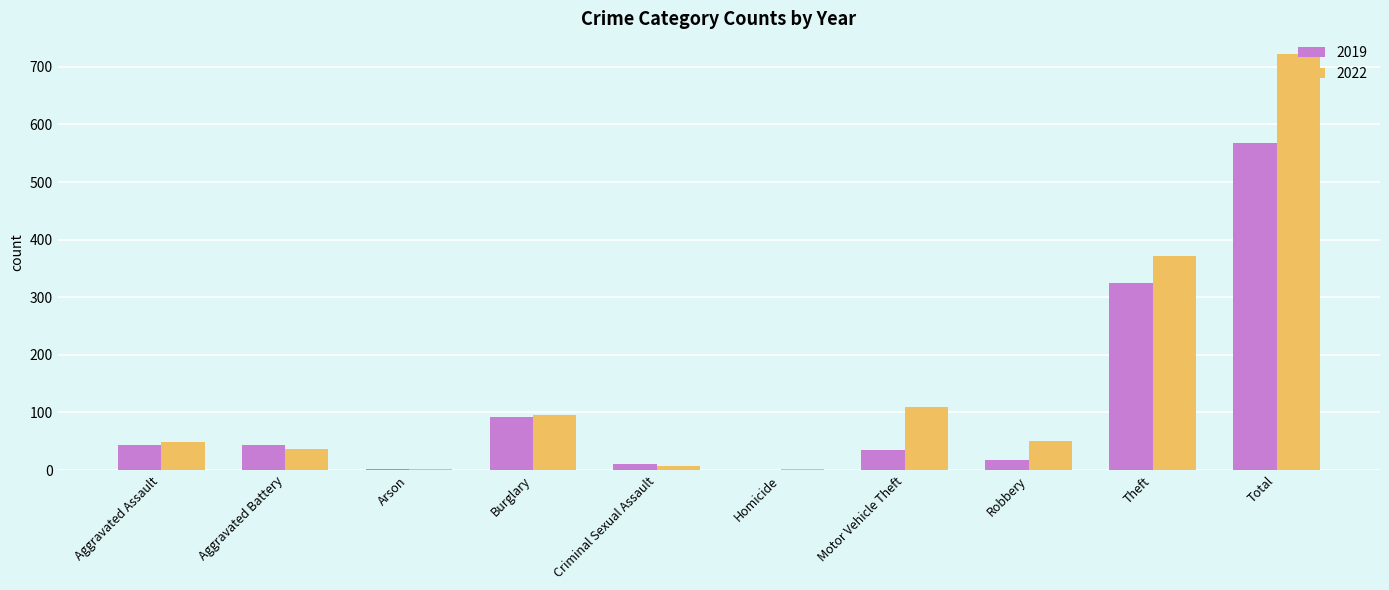

Are the bars horizontal?

No